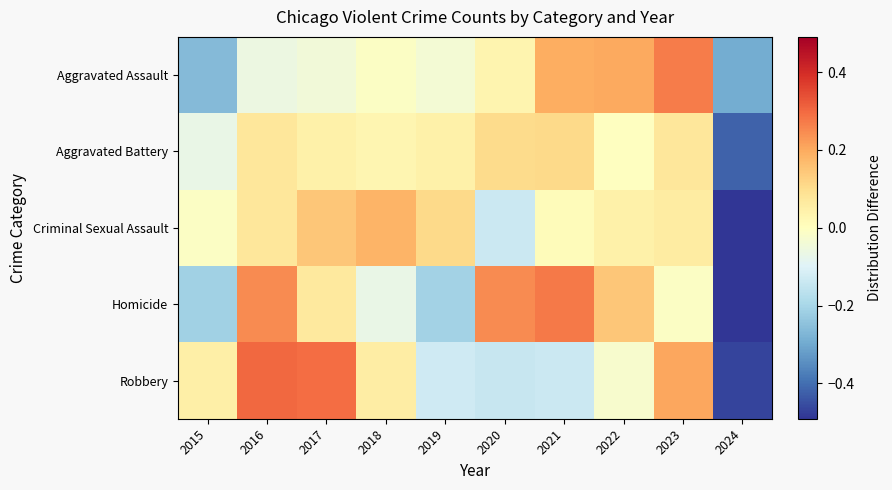

Reading left to right, what are all the values shown in this chart?

Aggravated Assault: 2015=-0.3	2016=-0.1	2017=-0.0	2018=-0.0	2019=-0.0	2020=0.0	2021=0.2	2022=0.2	2023=0.3	2024=-0.3
Aggravated Battery: 2015=-0.1	2016=0.1	2017=0.0	2018=0.0	2019=0.0	2020=0.1	2021=0.1	2022=-0.0	2023=0.1	2024=-0.4
Criminal Sexual Assault: 2015=-0.0	2016=0.1	2017=0.1	2018=0.2	2019=0.1	2020=-0.1	2021=0.0	2022=0.0	2023=0.1	2024=-0.5
Homicide: 2015=-0.2	2016=0.2	2017=0.1	2018=-0.1	2019=-0.2	2020=0.2	2021=0.3	2022=0.1	2023=-0.0	2024=-0.5
Robbery: 2015=0.0	2016=0.3	2017=0.3	2018=0.1	2019=-0.1	2020=-0.1	2021=-0.1	2022=-0.0	2023=0.2	2024=-0.5